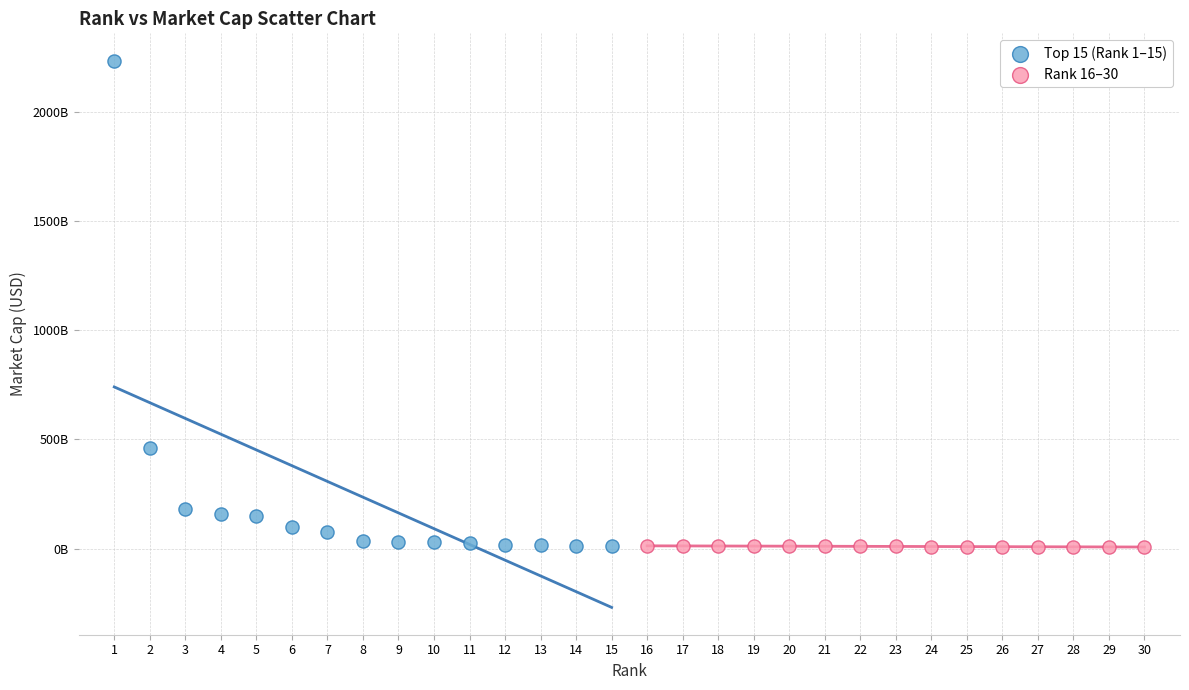

Which series contains the highest Y value?

Top 15 (Rank 1–15)